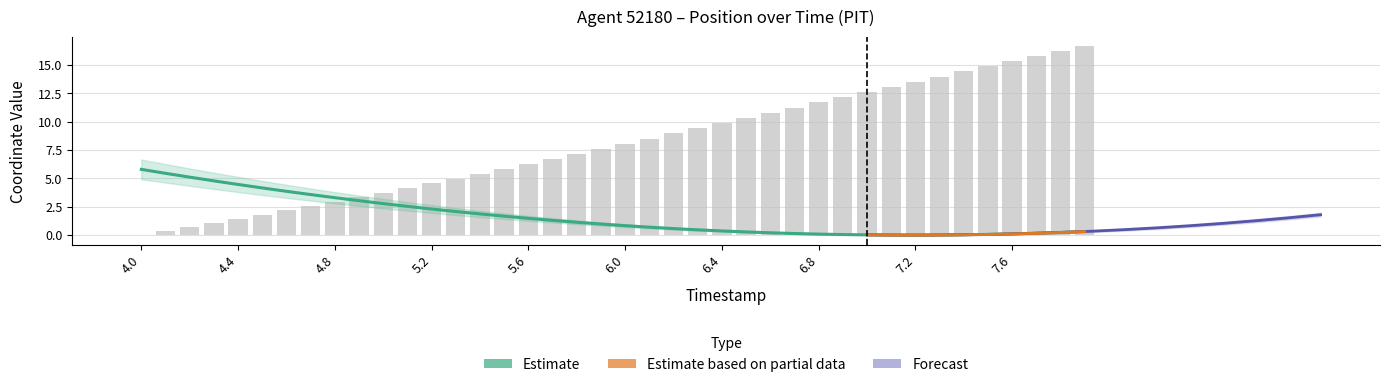

What is the label of the 14th bar from the left?

5.3